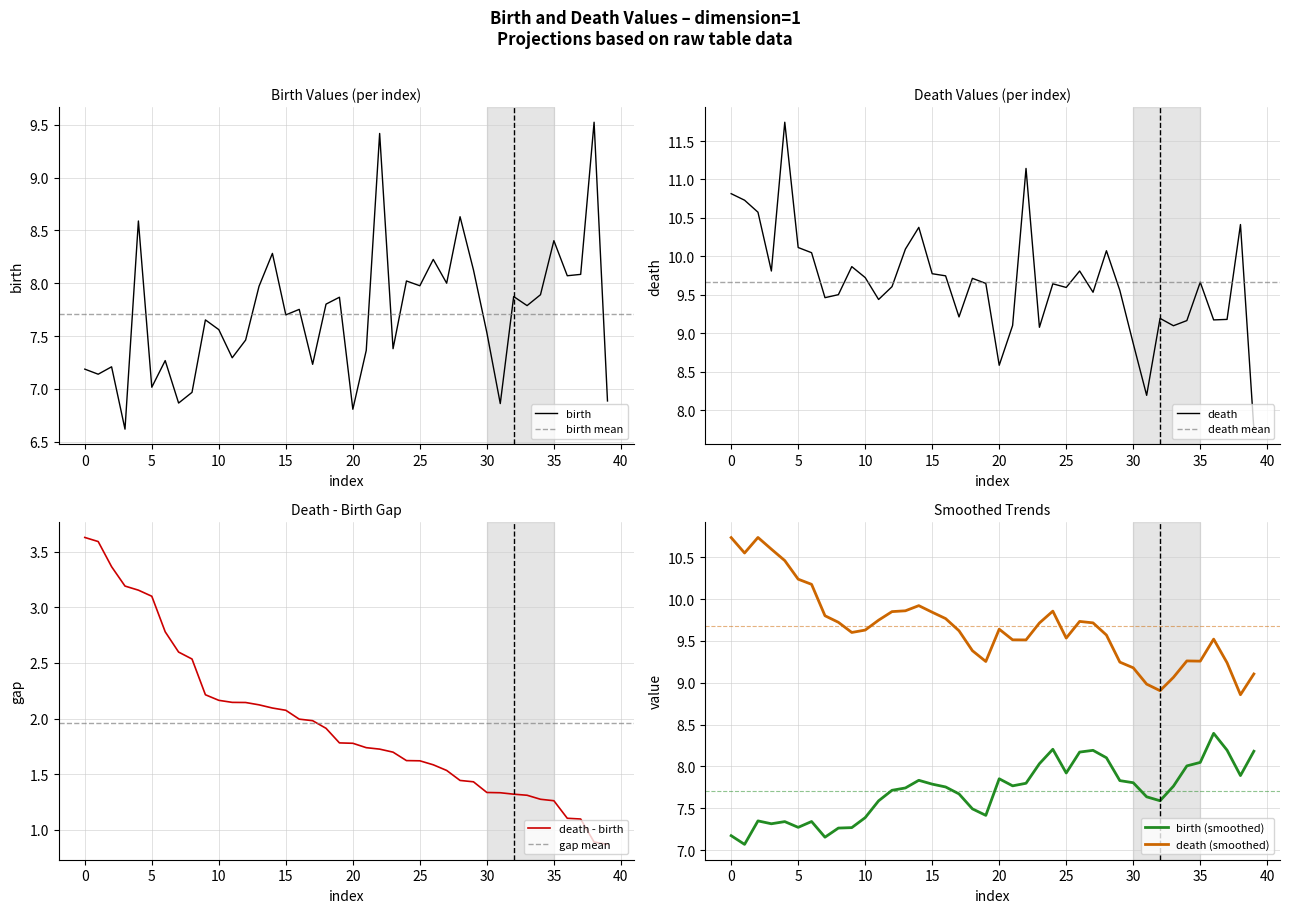

What is the lowest value of the birth series?

6.6